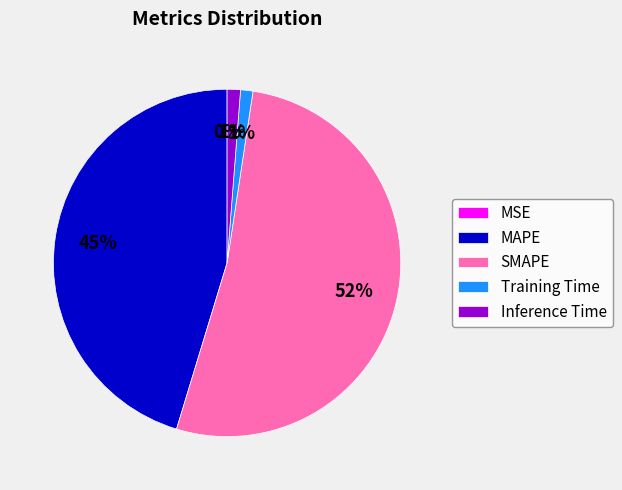

Between MAPE and SMAPE, which is larger?

SMAPE